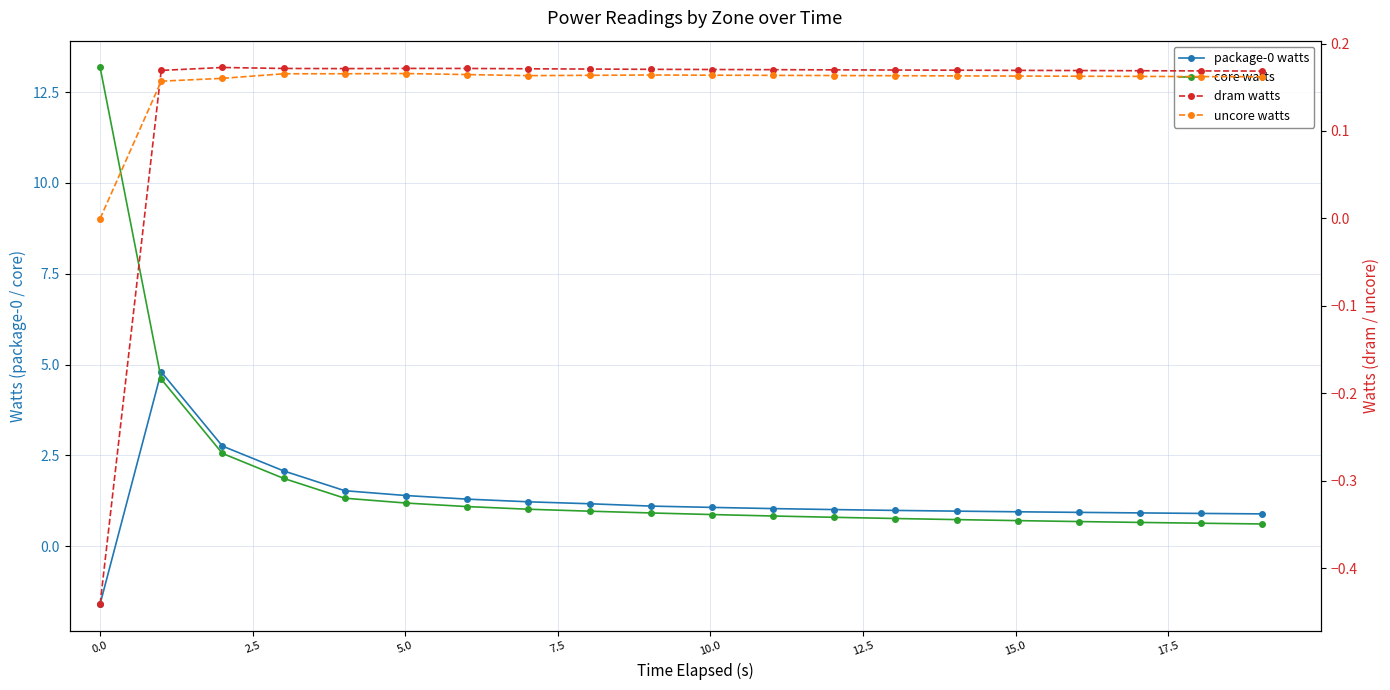

How many data points does each series have?

20